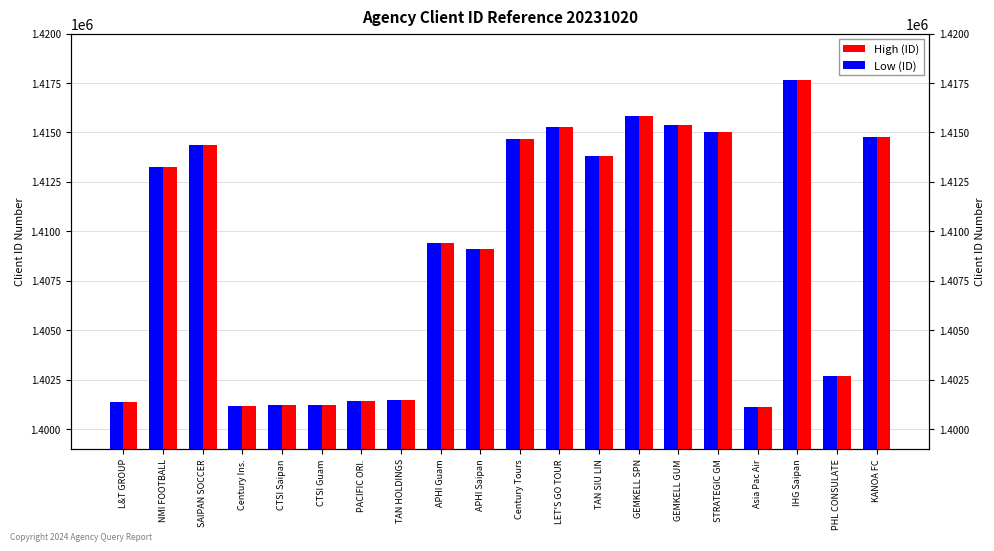

Which series has the largest total across all categories?

High (ID)